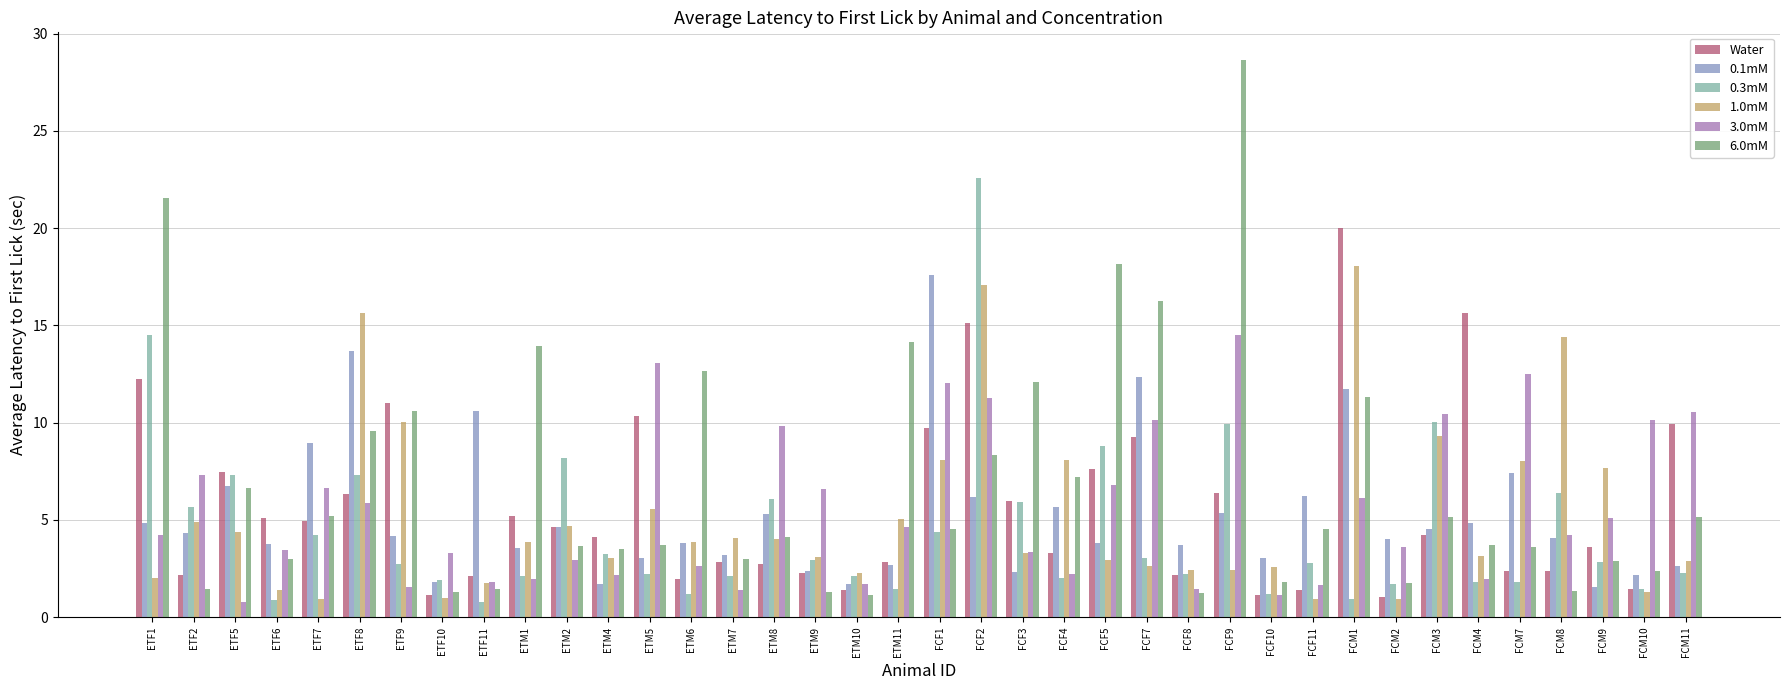

Which series has the widest spread of values?

6.0mM